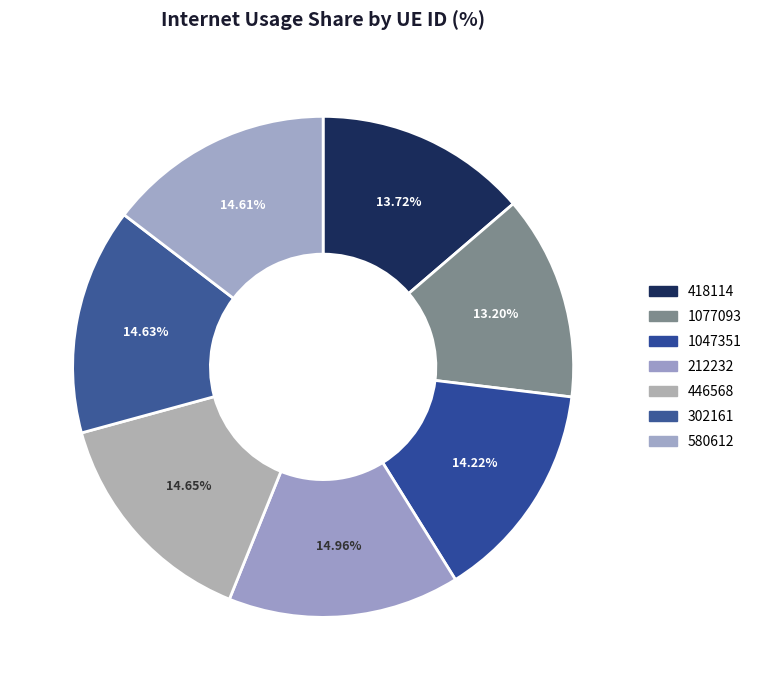

True or false: 212232 accounts for 15% of the total.

True